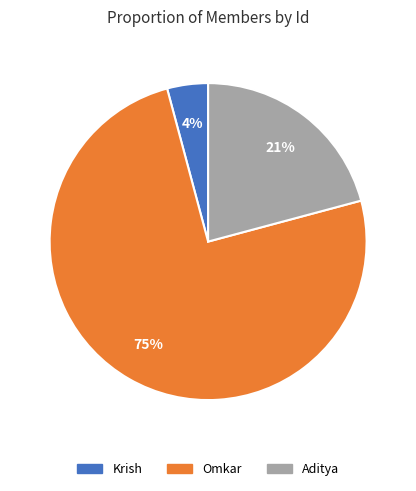

To the nearest percent, what portion does Omkar represent?

75%